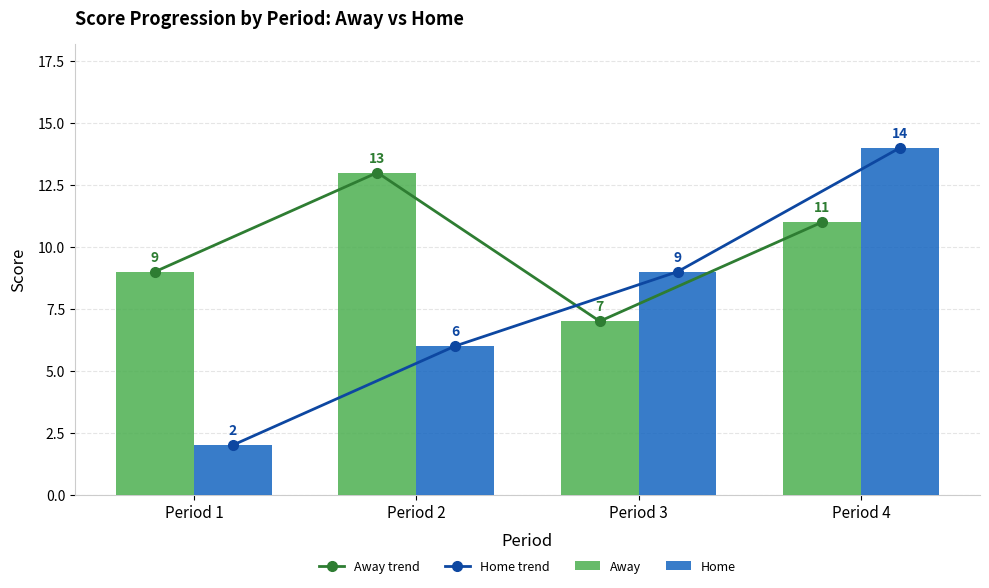

Is it true that Home trend equals 14 at Period 4?

True